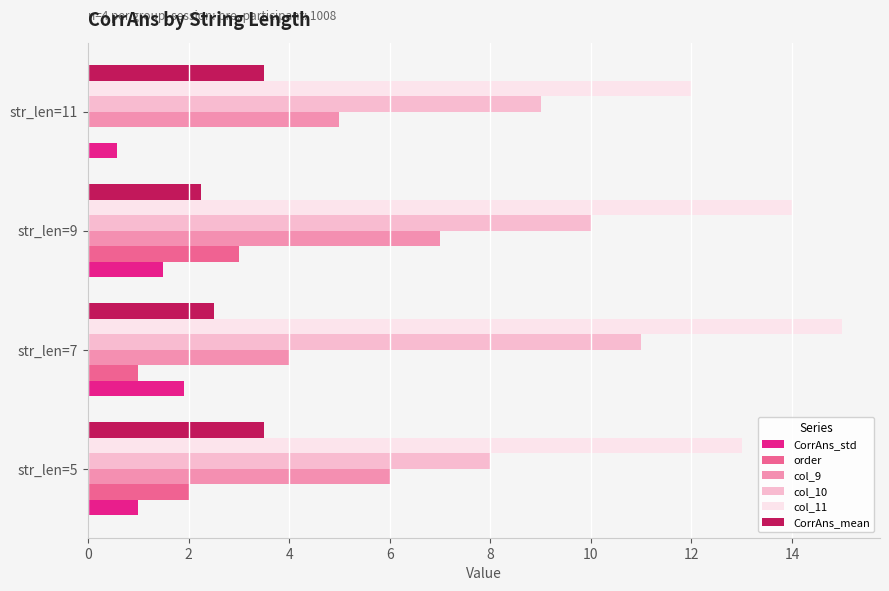

Is the value of order at str_len=9 greater than the value of CorrAns_std at str_len=11?

Yes